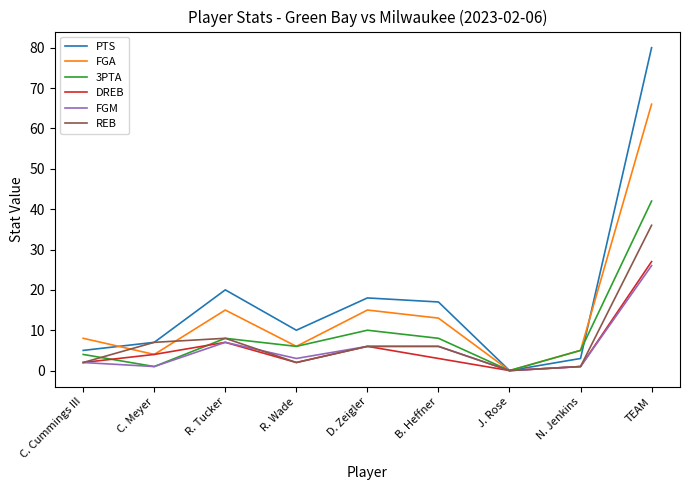

What position from the right is R. Tucker?

7